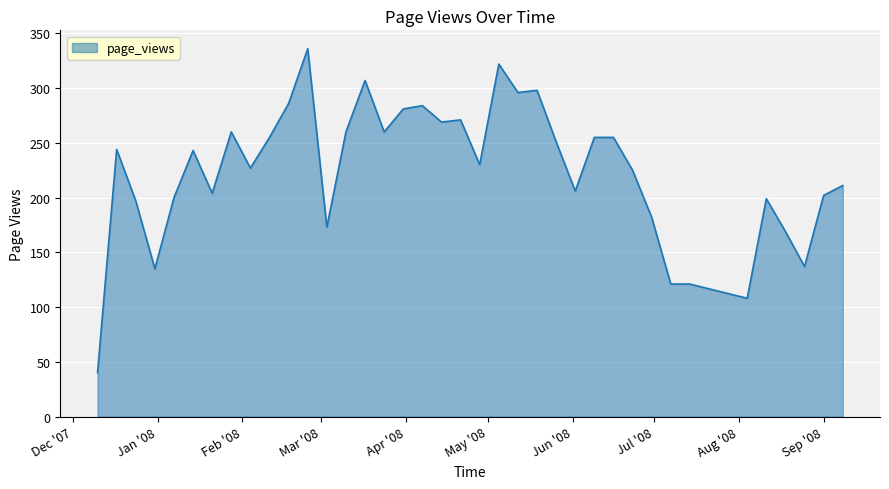

True or false: the data has more than 2 interior local peaks.

True